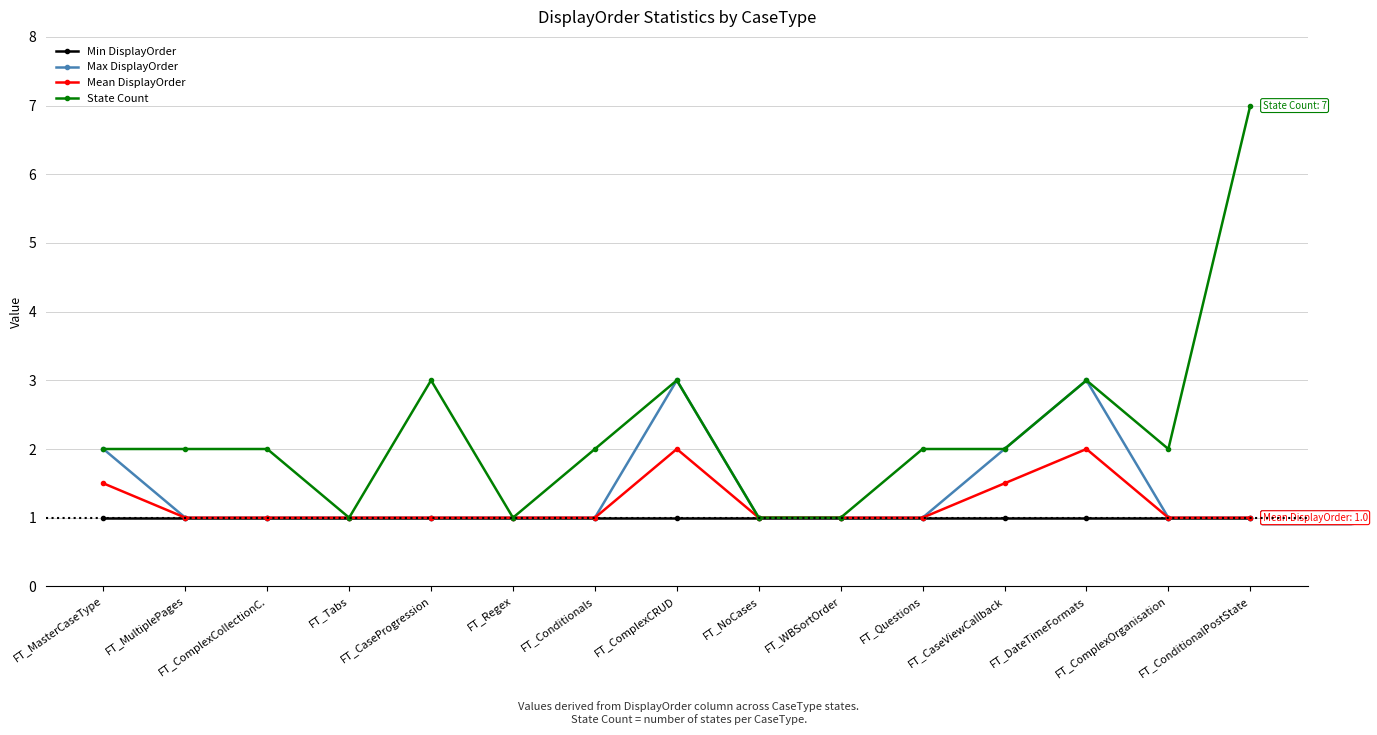

How many State Count values are between 1 and 3?

14